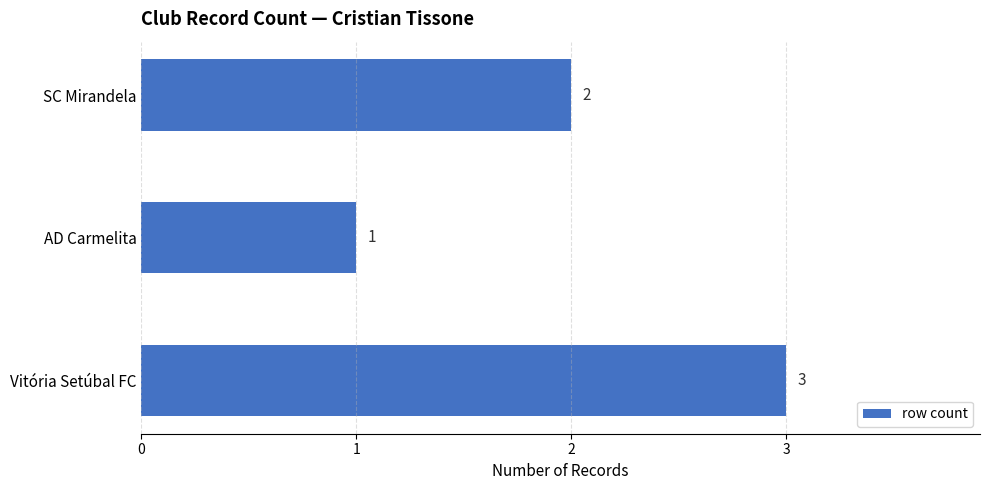

Count the number of data series in this chart.

1